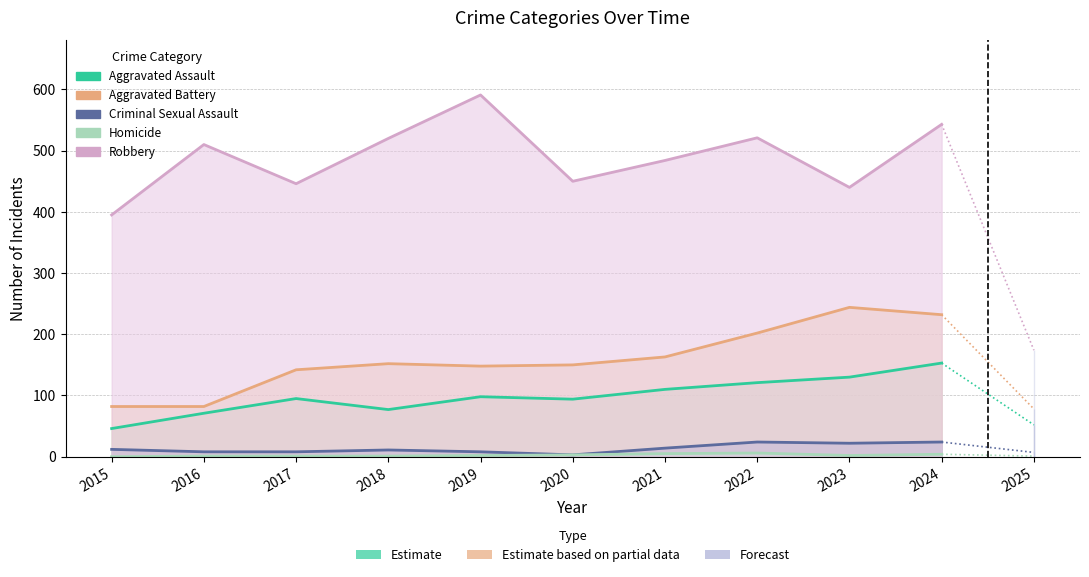

What is the highest value of the Aggravated Battery series?

244